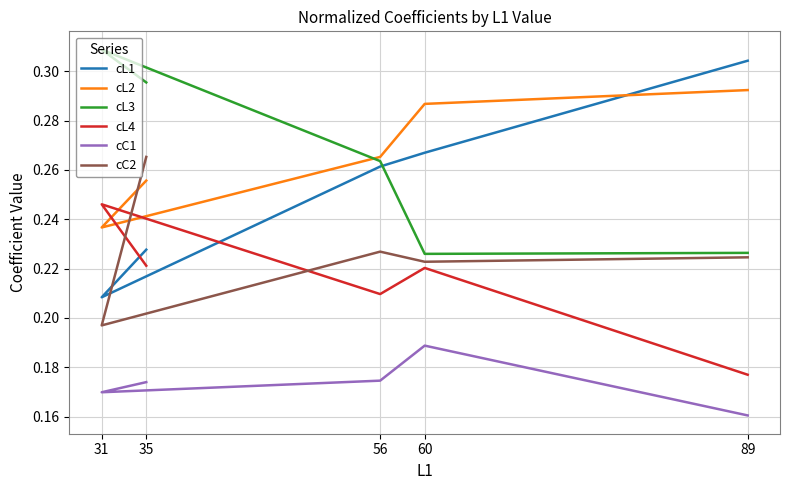

Reading left to right, transcribe all the data shown in this chart.

cL1: 0.2	0.2	0.3	0.3	0.3
cL2: 0.3	0.2	0.3	0.3	0.3
cL3: 0.3	0.3	0.3	0.2	0.2
cL4: 0.2	0.2	0.2	0.2	0.2
cC1: 0.2	0.2	0.2	0.2	0.2
cC2: 0.3	0.2	0.2	0.2	0.2